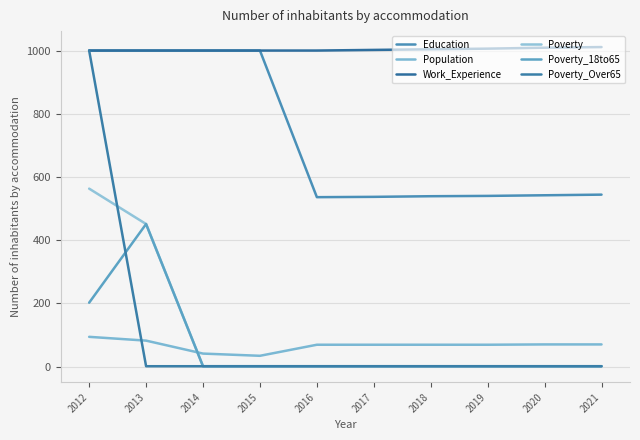

True or false: Poverty_Over65 and Work_Experience cross at least once.

False